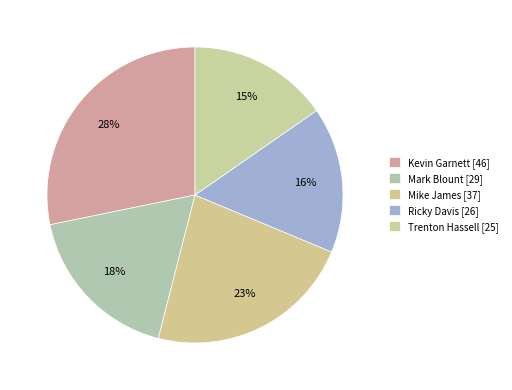

Combined, do Ricky Davis and Kevin Garnett account for over 50%?

No